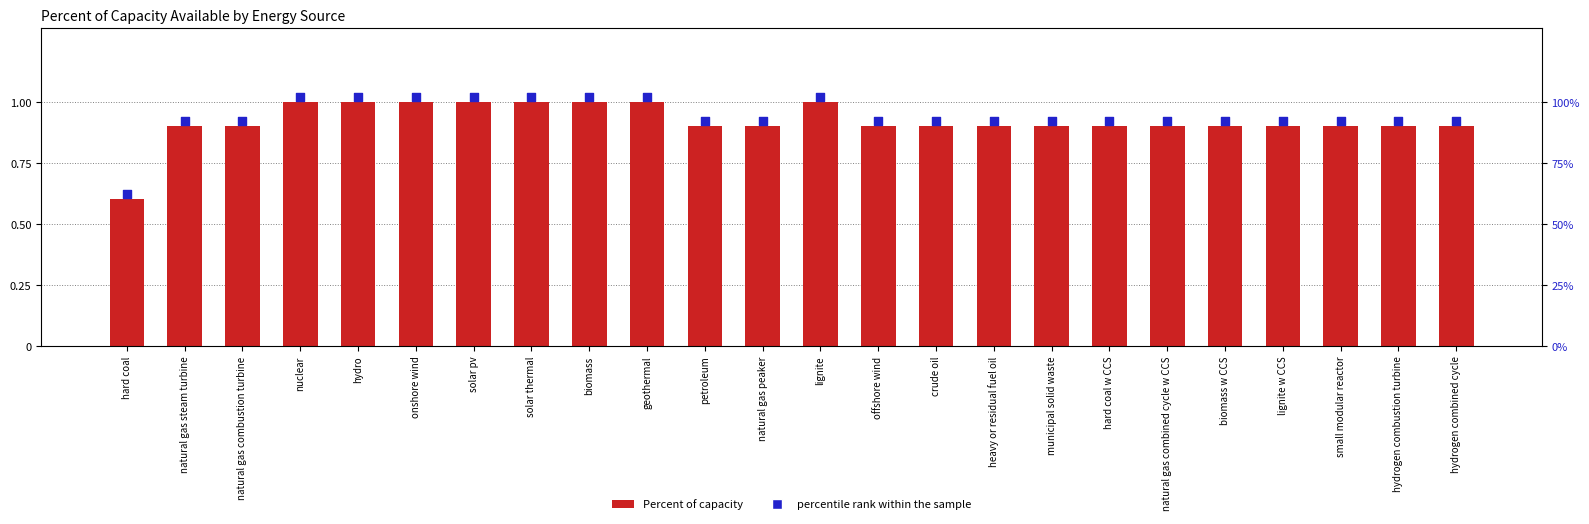

Which series reaches the minimum Y coordinate?

Percent of capacity